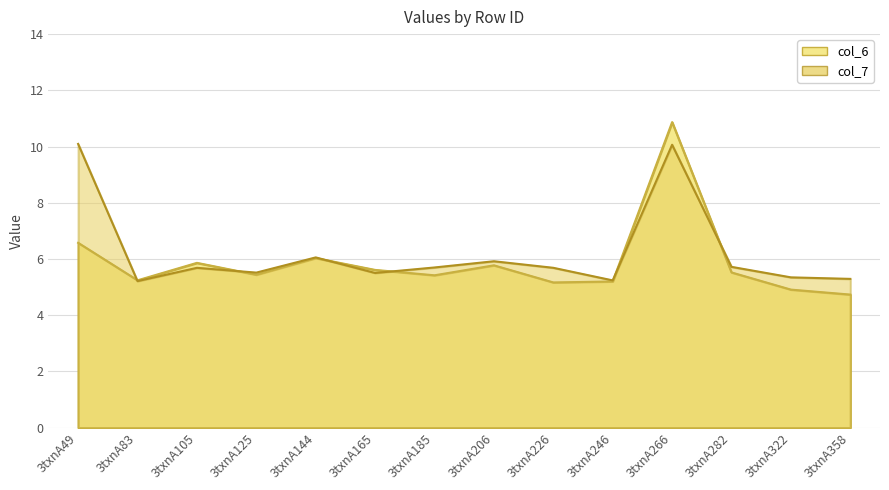

Count the number of data series in this chart.

2